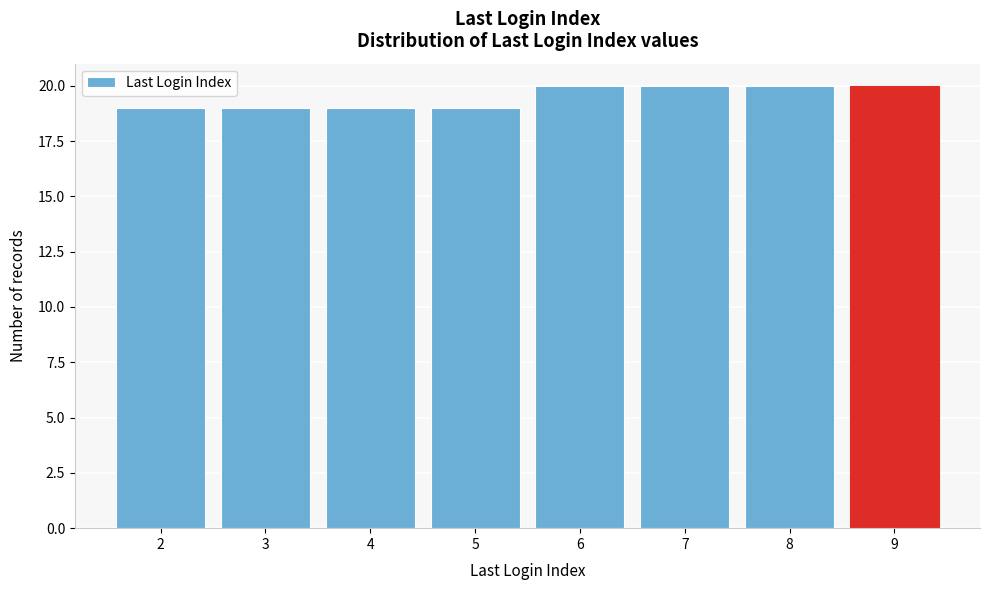

Reading left to right, what are all the values shown in this chart?

19	19	19	19	20	20	20	20